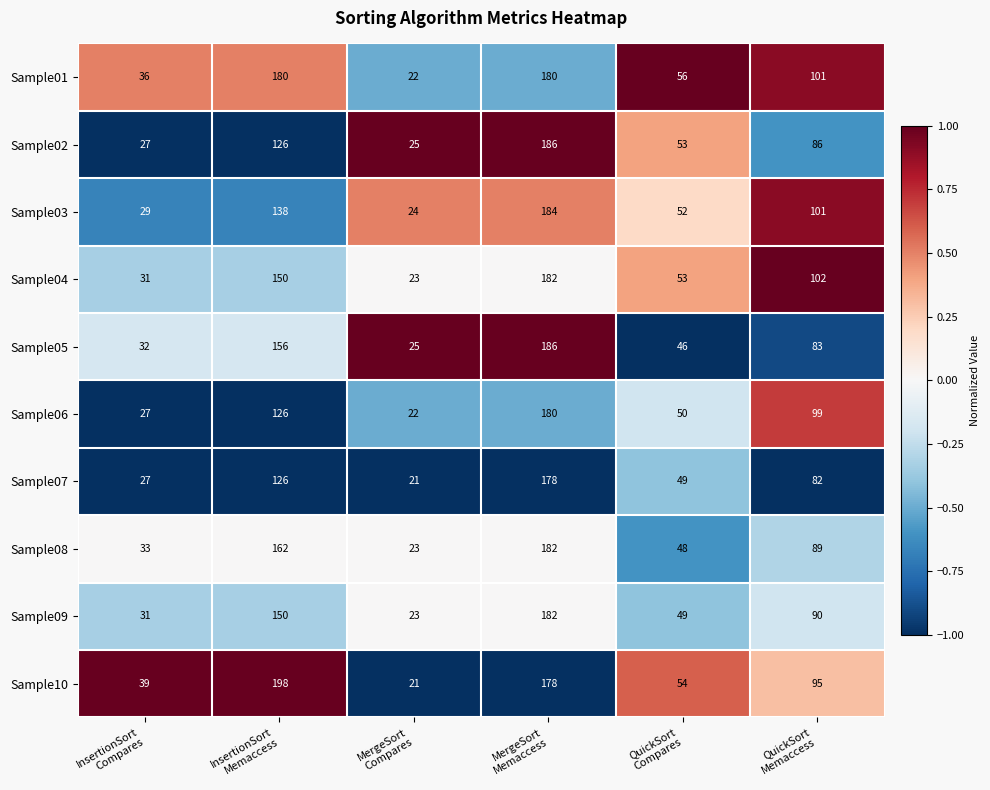

What is the difference between the maximum and minimum values in the Sample08 series?

159